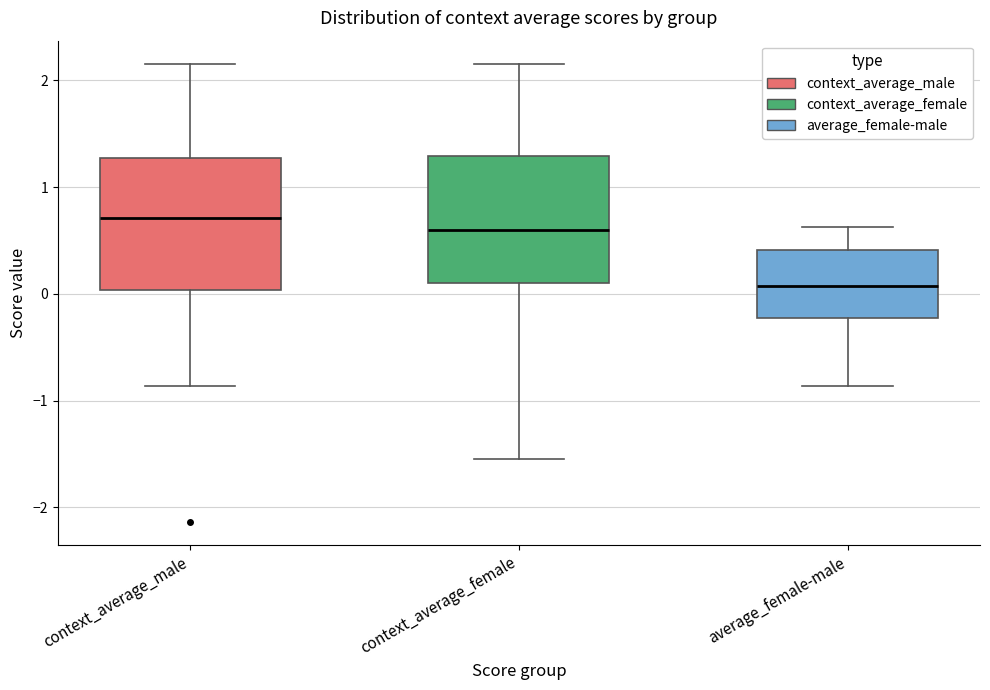

Reading left to right, transcribe this box plot: for each box, give where its median line is, the range the box spans, and where its two whiskers end, as read against the y-axis. The values are not printed on the chart, so give them approximately, as read against the axis.

context_average_male: median 0.7, box 0.0 to 1.3, whiskers -0.9 to 2.2
context_average_female: median 0.6, box 0.1 to 1.3, whiskers -1.5 to 2.2
average_female-male: median 0.1, box -0.2 to 0.4, whiskers -0.9 to 0.6